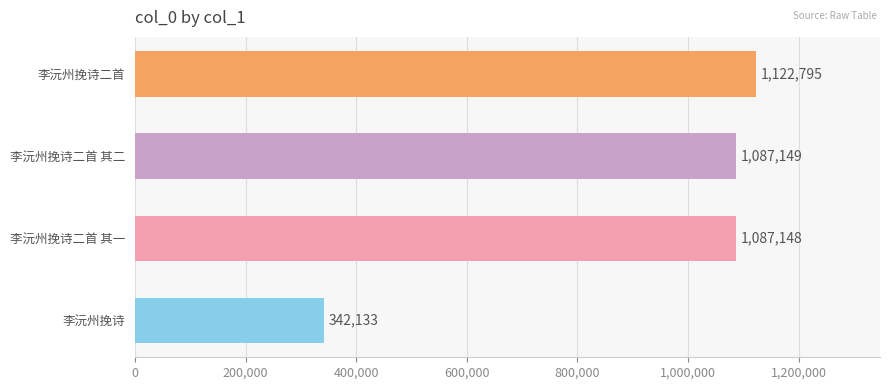

What is the value of the 3rd bar from the top?

1087148